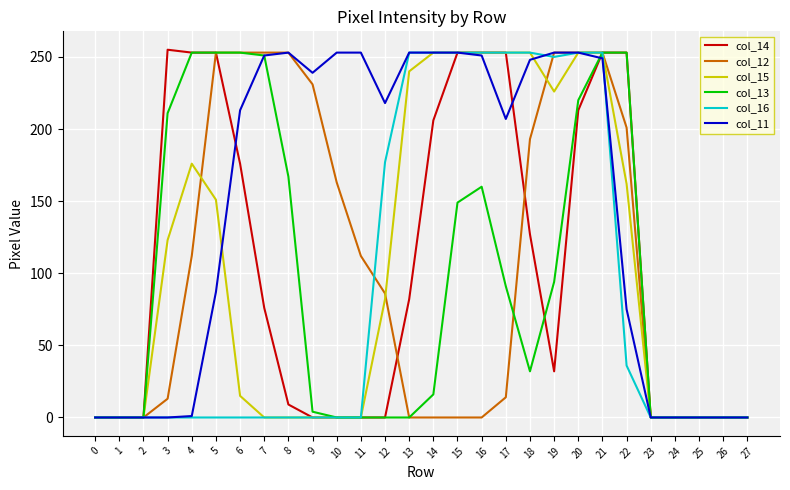

How many values in the col_14 series are below 76?

14